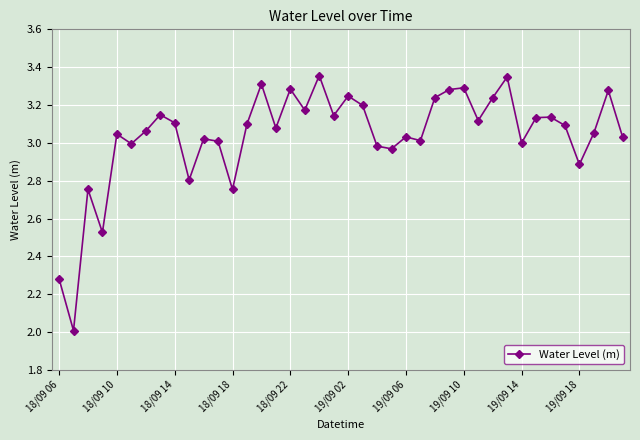

What is the smallest value displayed?

2.0